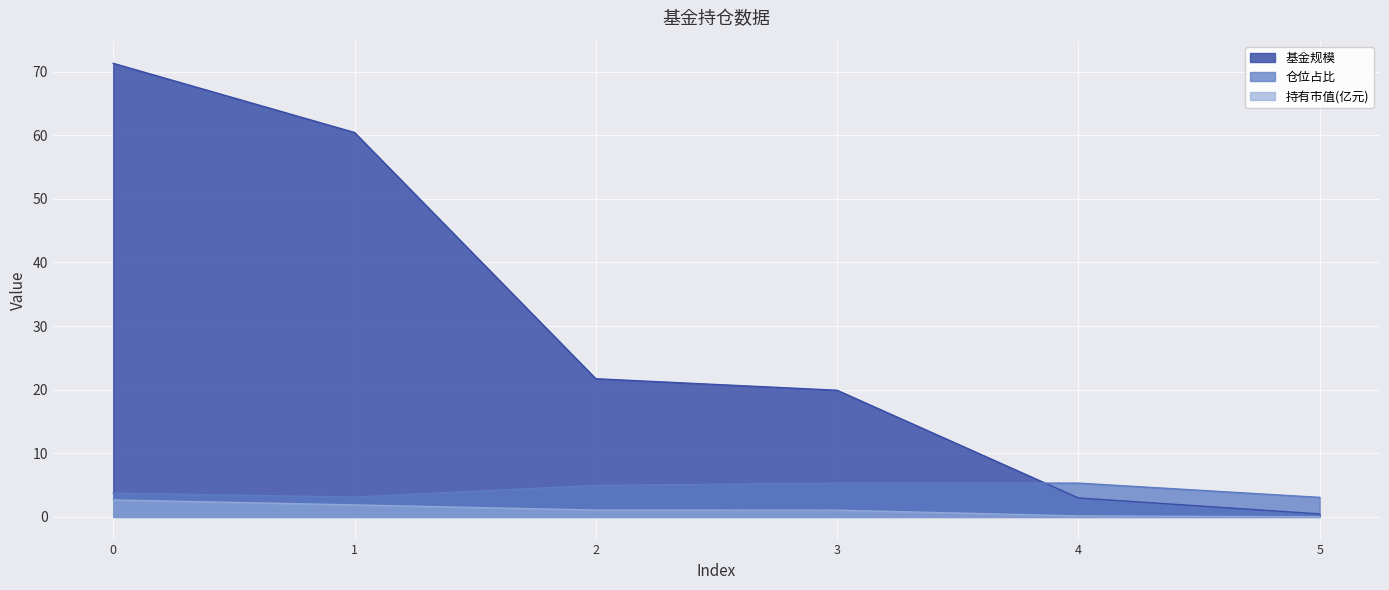

What is the difference between the maximum and minimum values in the 仓位占比 series?

2.2